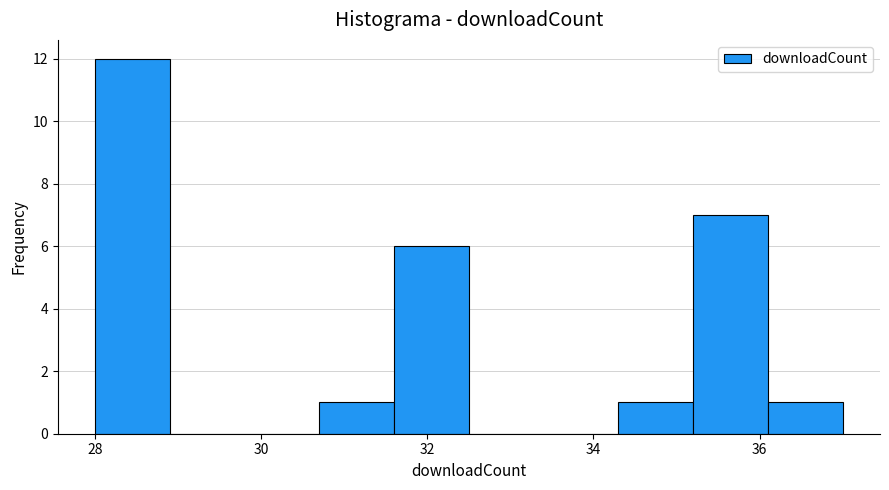

Which range on the x-axis has the tallest bar?

28.0 to 28.9